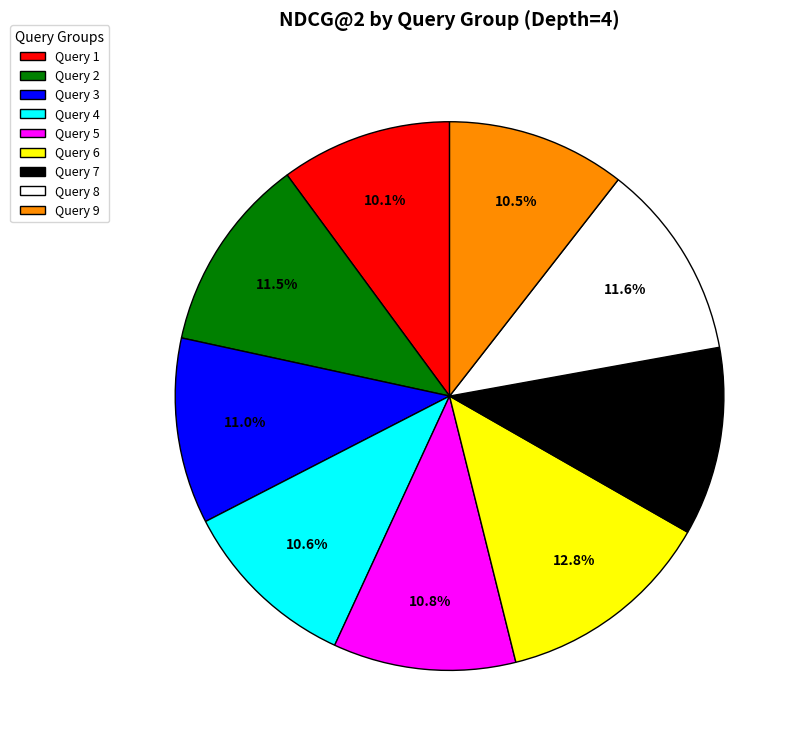

Count the number of slices in the pie.

9